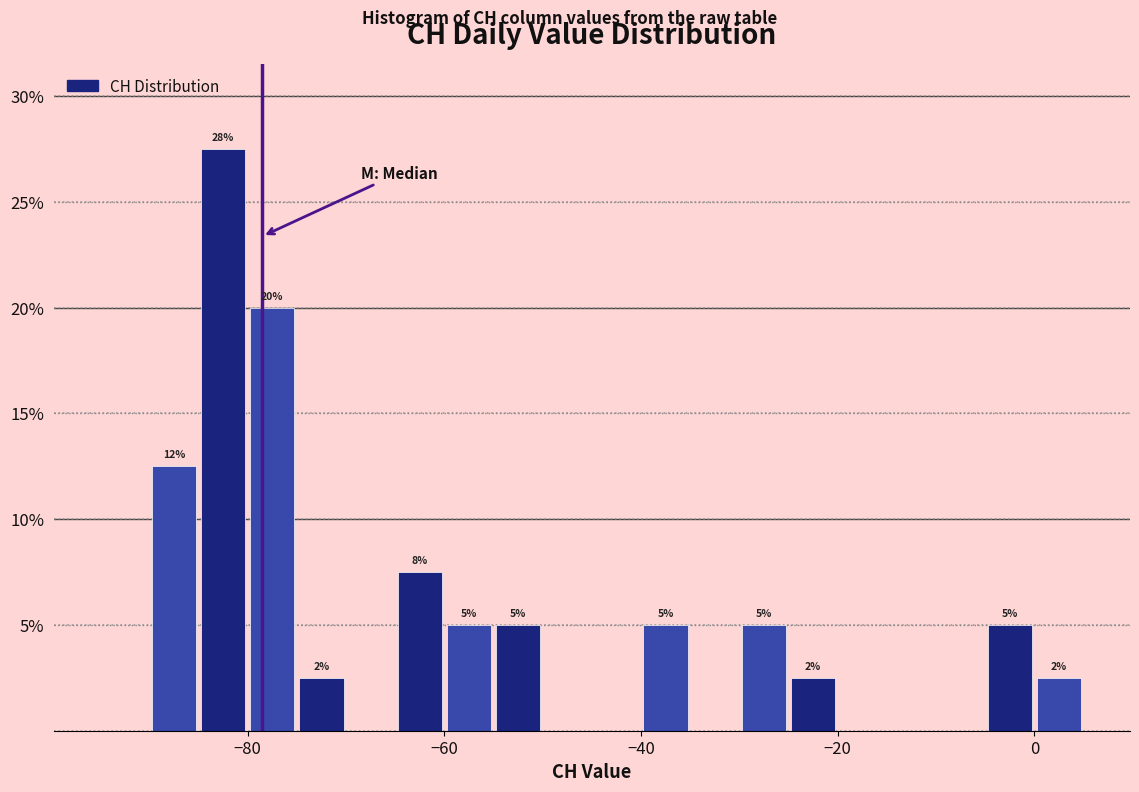

Around what value on the x-axis is the tallest bar? Give the approximate position of its centre, as read against the axis.

-82